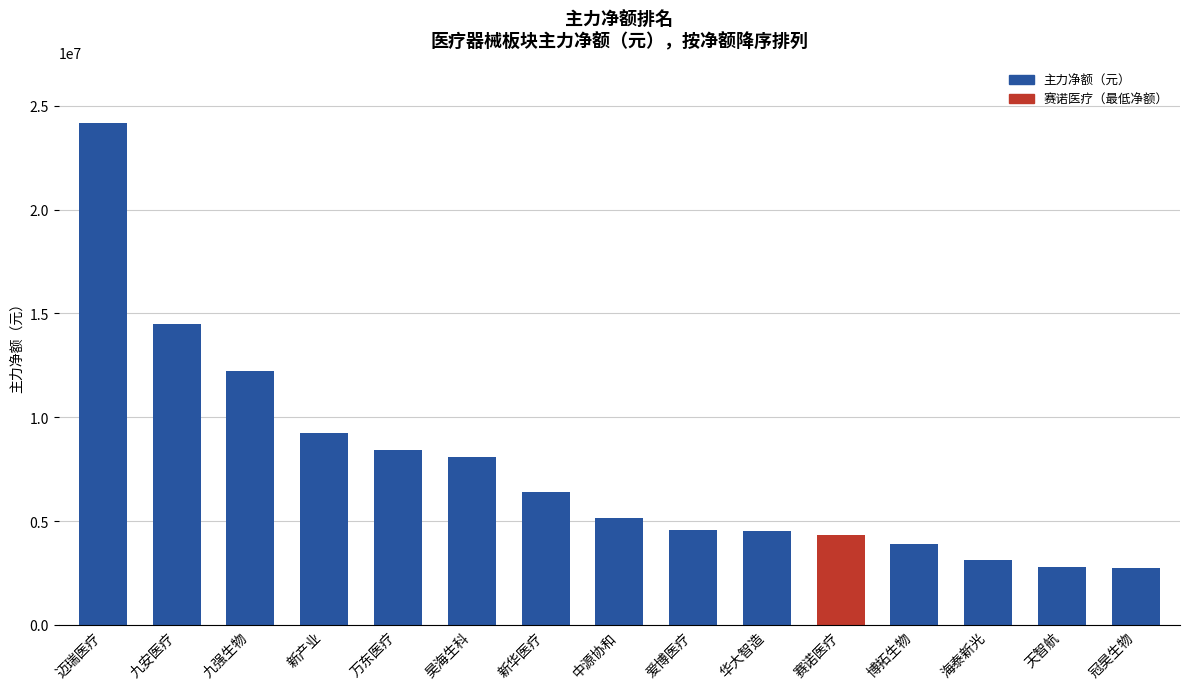

How many data points does each series have?

15